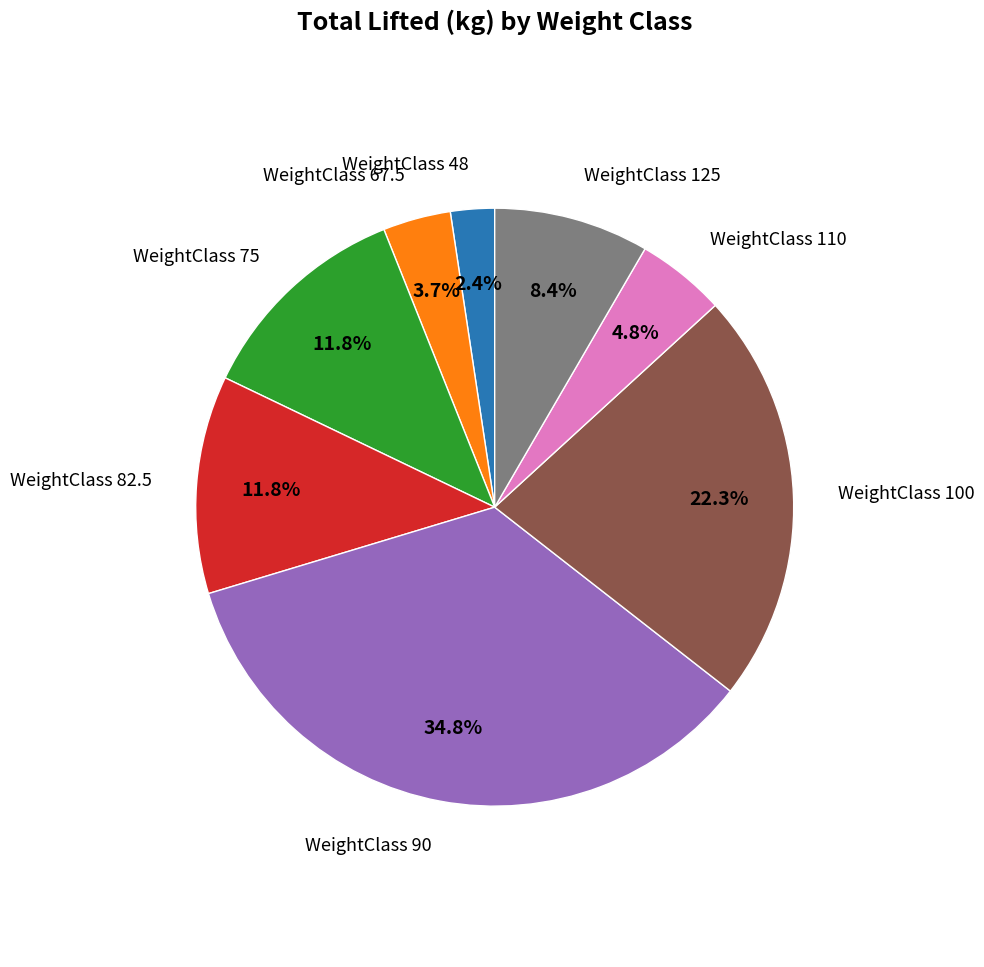

Does any single category account for the majority?

No